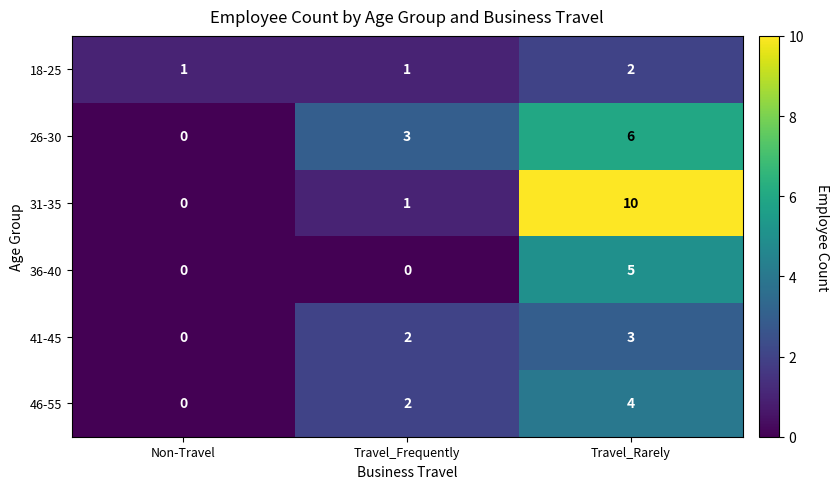

At how many categories does at least one series exceed 7?

1